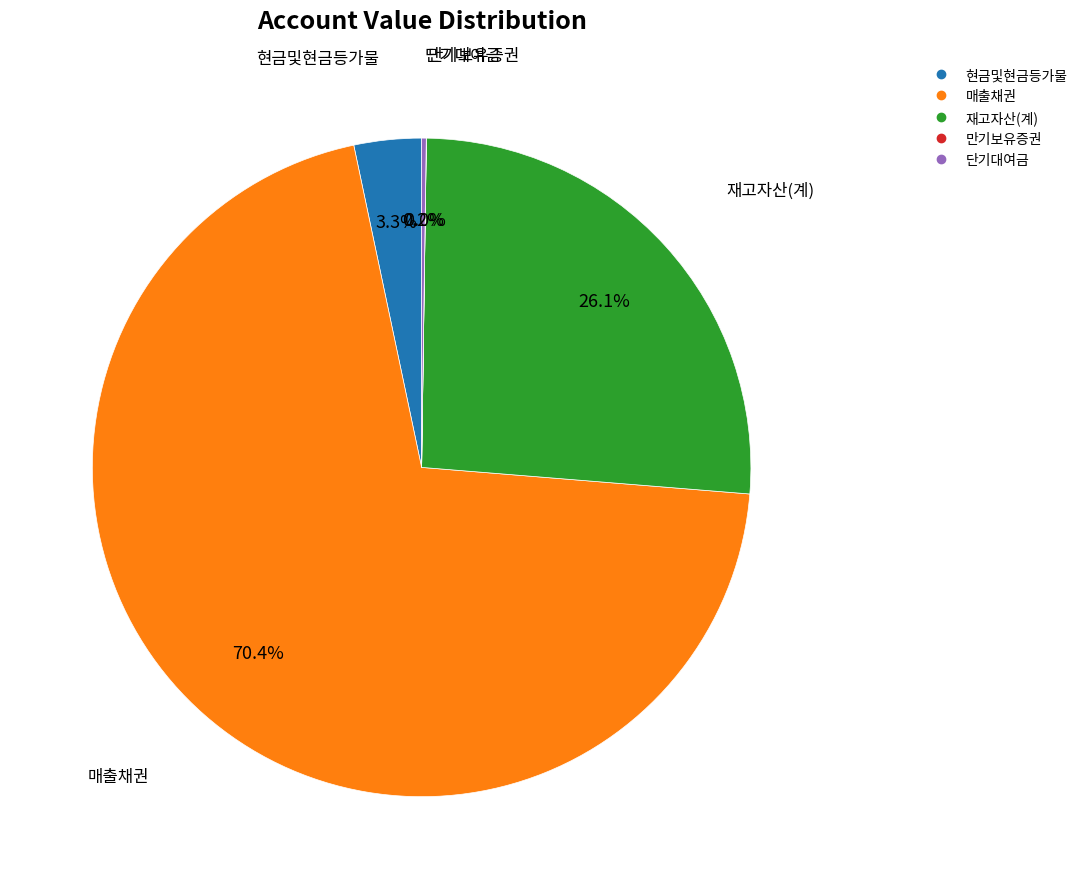

Combined, do 매출채권 and 재고자산(계) account for over 50%?

Yes